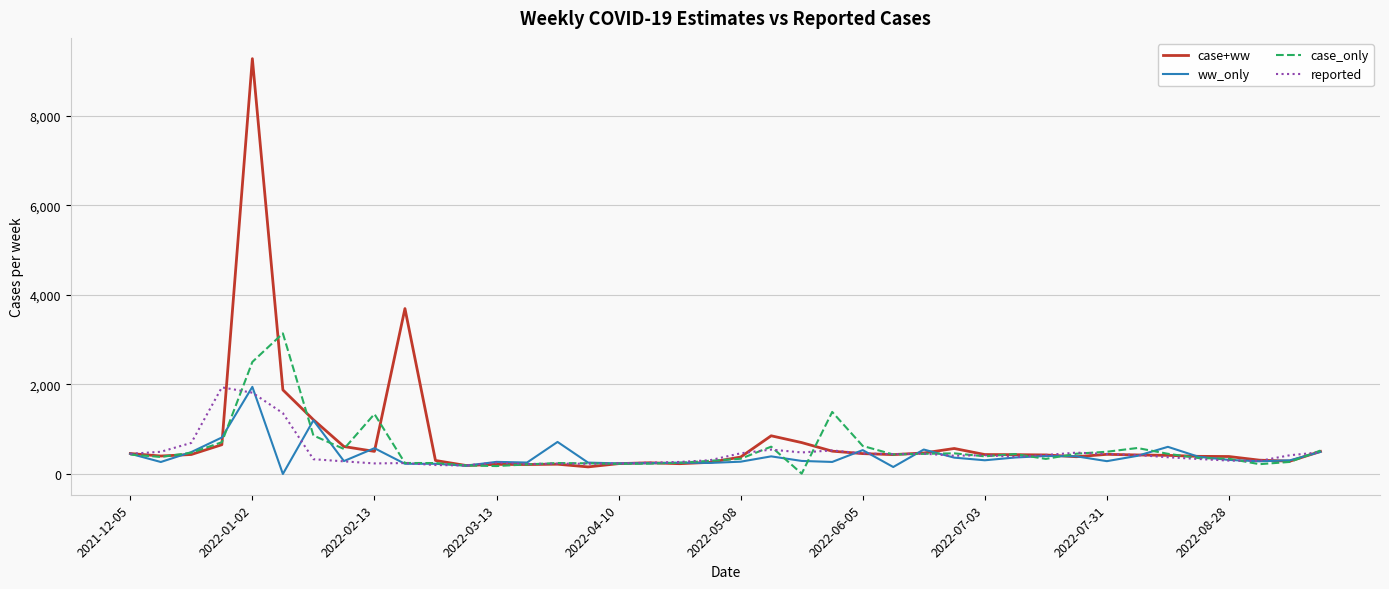

What is the highest value of the case_only series?

3141.1